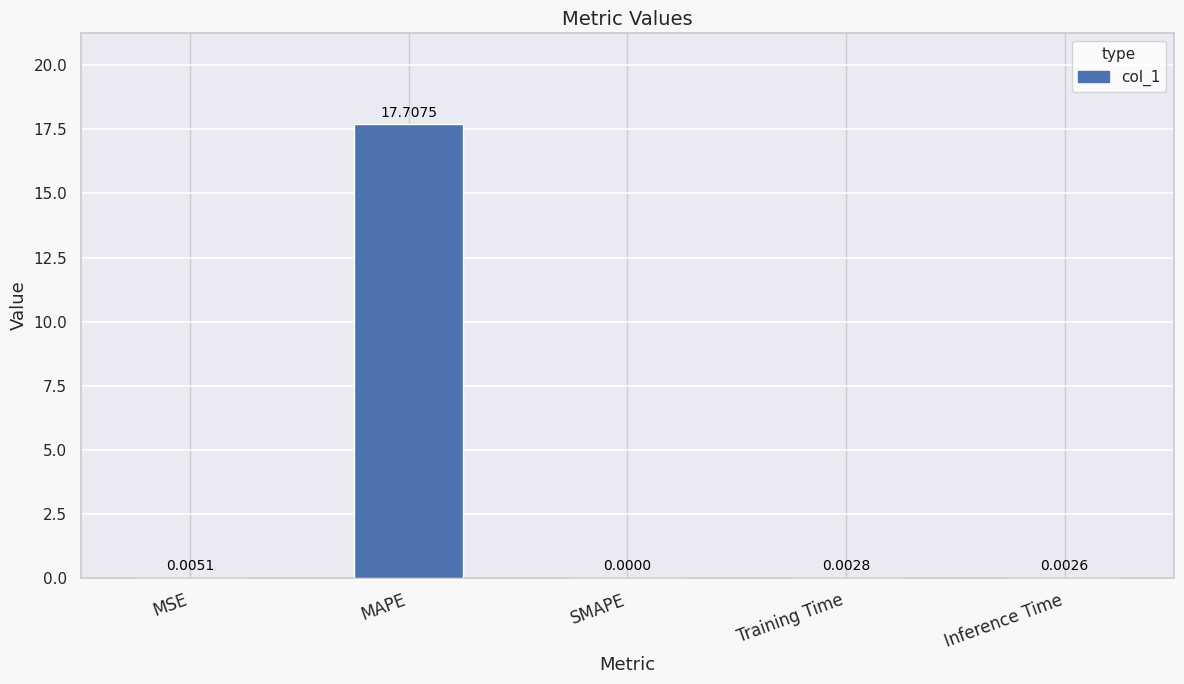

What is the sum of the values at MSE and MAPE?

17.7